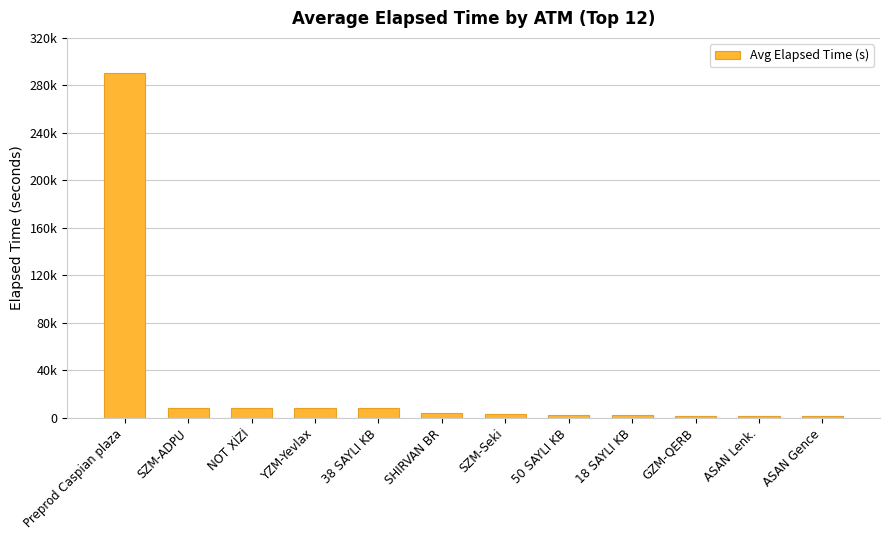

How many categories are shown in the chart?

12